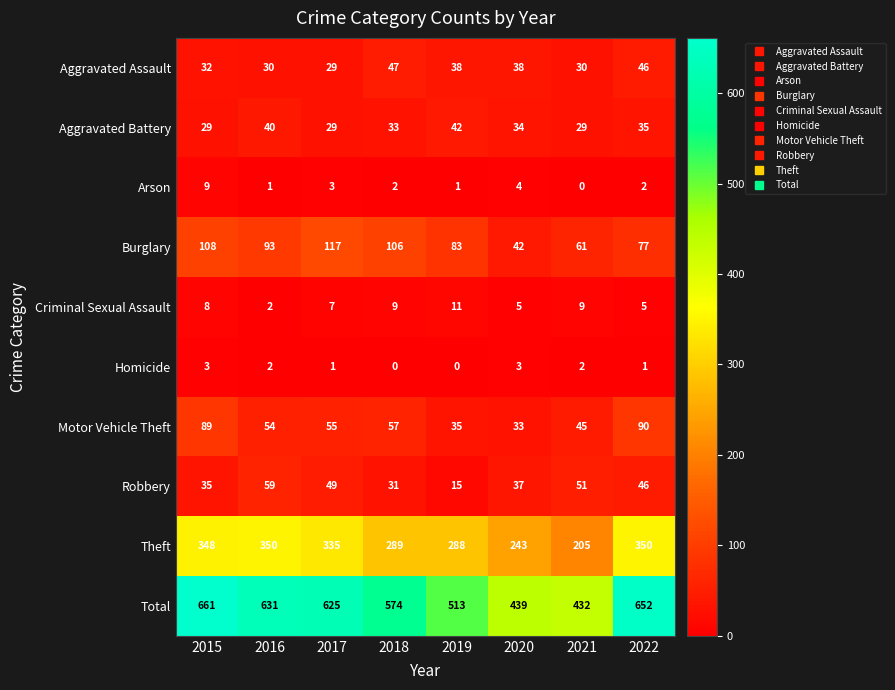

True or false: Robbery has a value of 9 at 2020.

False